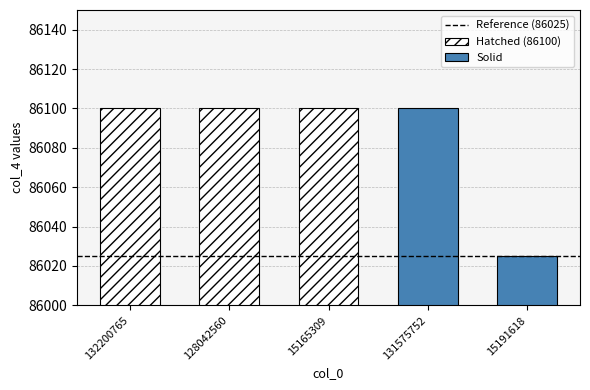

What is the label of the 1st bar from the right?

15191618